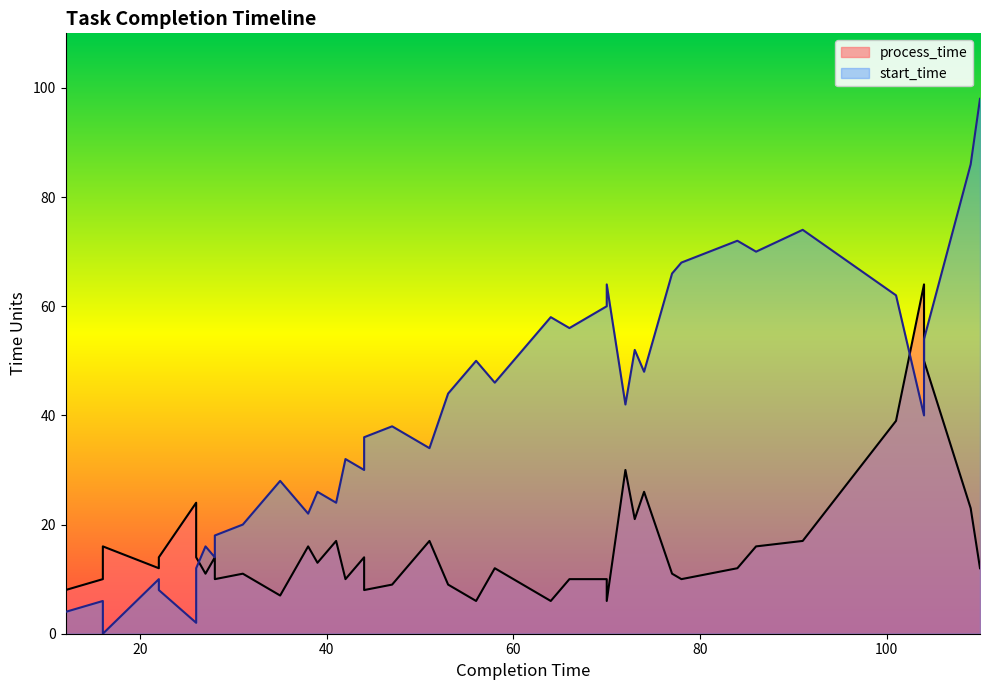

What is the spread (max minus min) of values at 78?

58